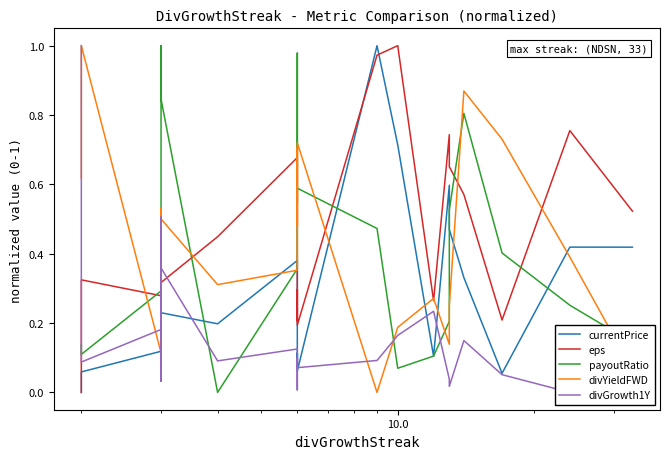

Reading left to right, list all the values displayed in this chart.

currentPrice: 0.0	0.1	0.1	0.1	0.1	0.1	0.2	0.2	0.4	0.1	0.1	0.1	1.0	0.7	0.1	0.6	0.5	0.3	0.1	0.4	0.4
eps: 0.0	0.3	0.3	0.2	0.2	0.2	0.3	0.4	0.7	0.2	0.3	0.2	1.0	1.0	0.3	0.7	0.7	0.6	0.2	0.8	0.5
payoutRatio: 0.1	0.1	0.3	0.2	0.4	1.0	0.8	0.0	0.4	1.0	0.5	0.6	0.5	0.1	0.1	0.2	0.5	0.8	0.4	0.3	0.1
divYieldFWD: 0.6	1.0	0.1	0.5	0.3	0.4	0.5	0.3	0.4	0.7	0.5	0.7	0.0	0.2	0.3	0.1	0.2	0.9	0.7	0.4	0.1
divGrowth1Y: 1.0	0.1	0.2	0.5	0.1	0.0	0.4	0.1	0.1	0.0	0.1	0.1	0.1	0.2	0.2	0.0	0.0	0.1	0.1	0.0	0.0